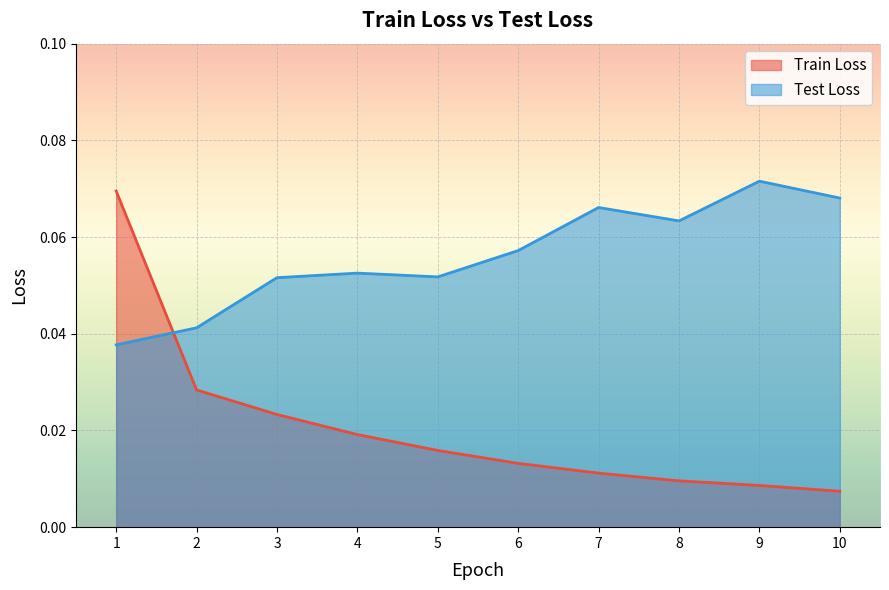

How many times do Test Loss and Train Loss cross each other?

1